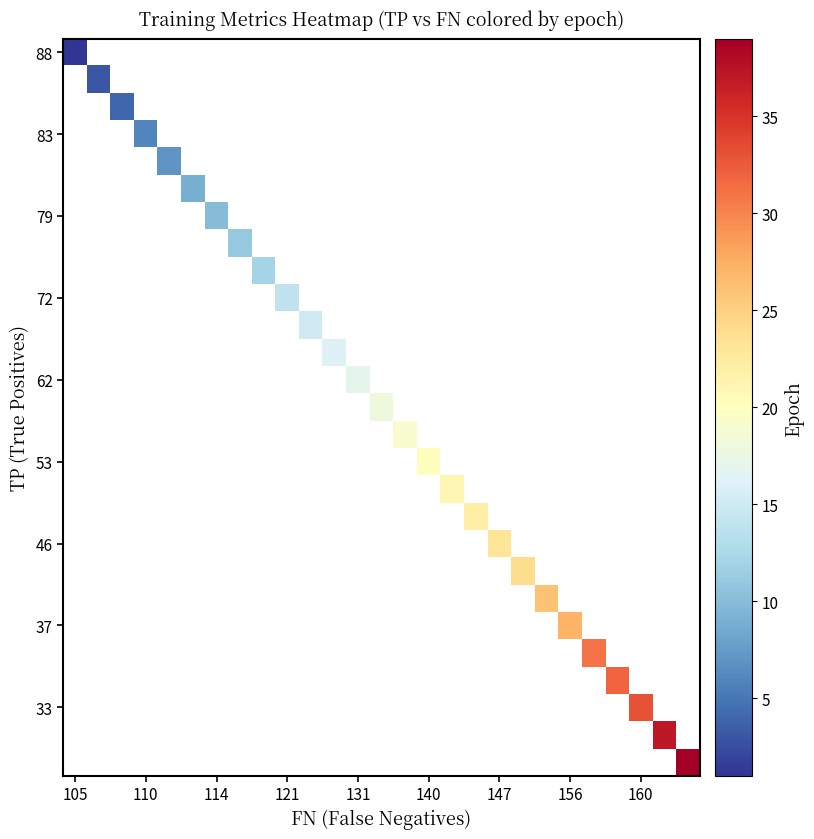

Count the number of data series in this chart.

27